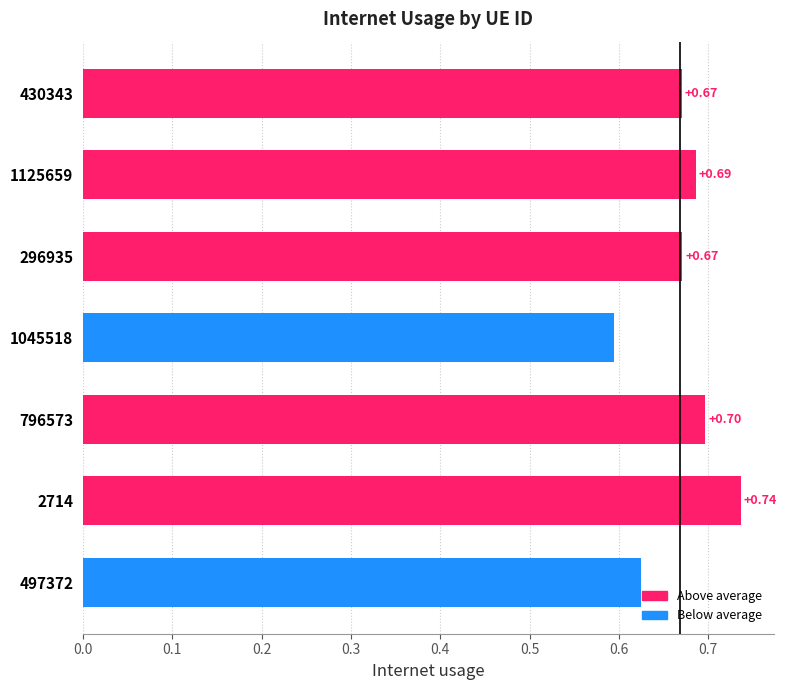

Which category has the lowest value across all series?

1045518